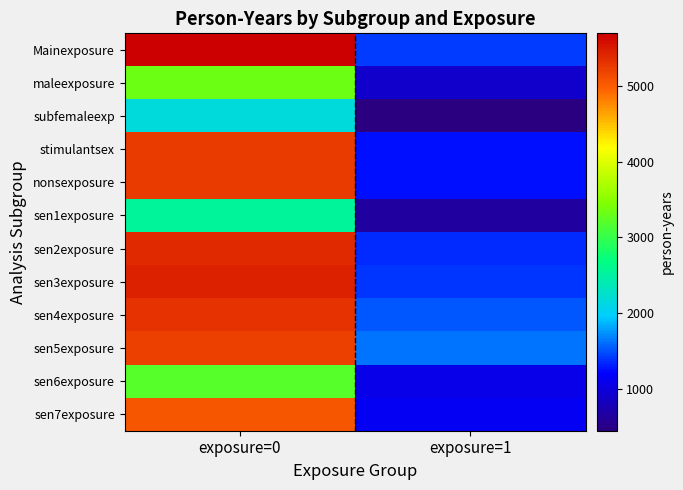

At which category does the chart reach its peak across all series?

exposure=0